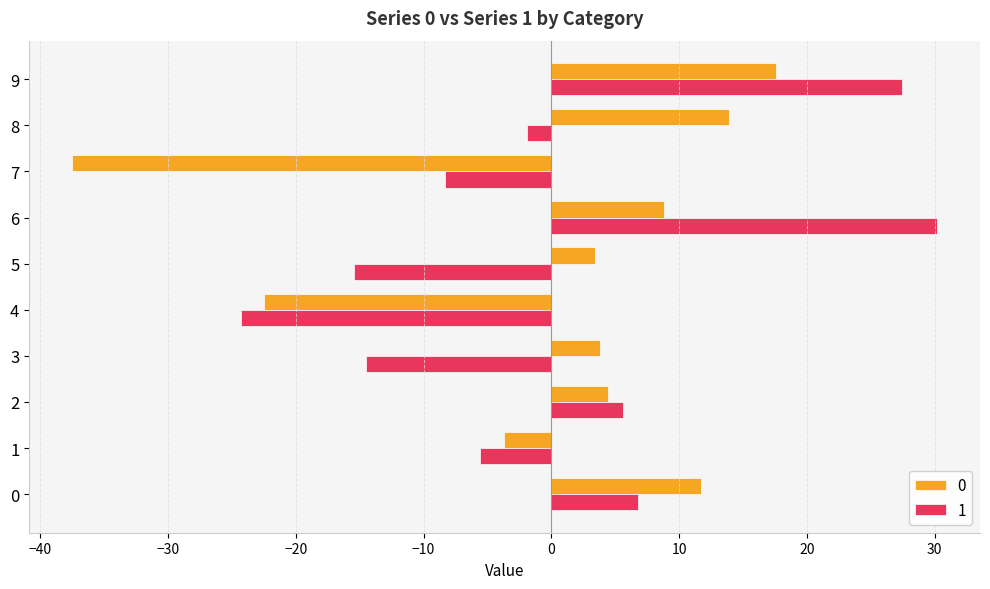

What is the approximate value of 0 at 0?

11.7